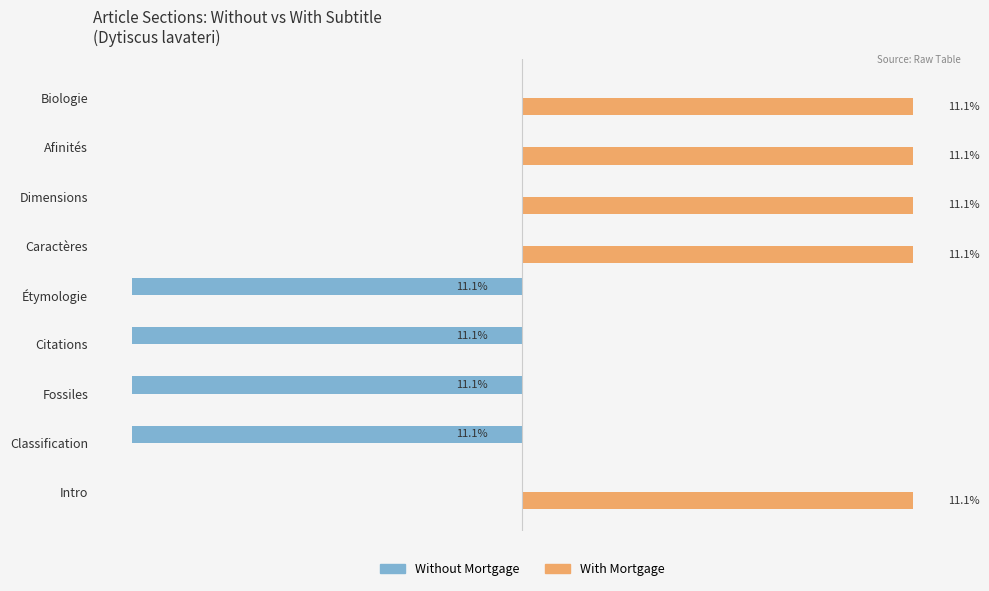

Which series has the largest total across all categories?

With Mortgage